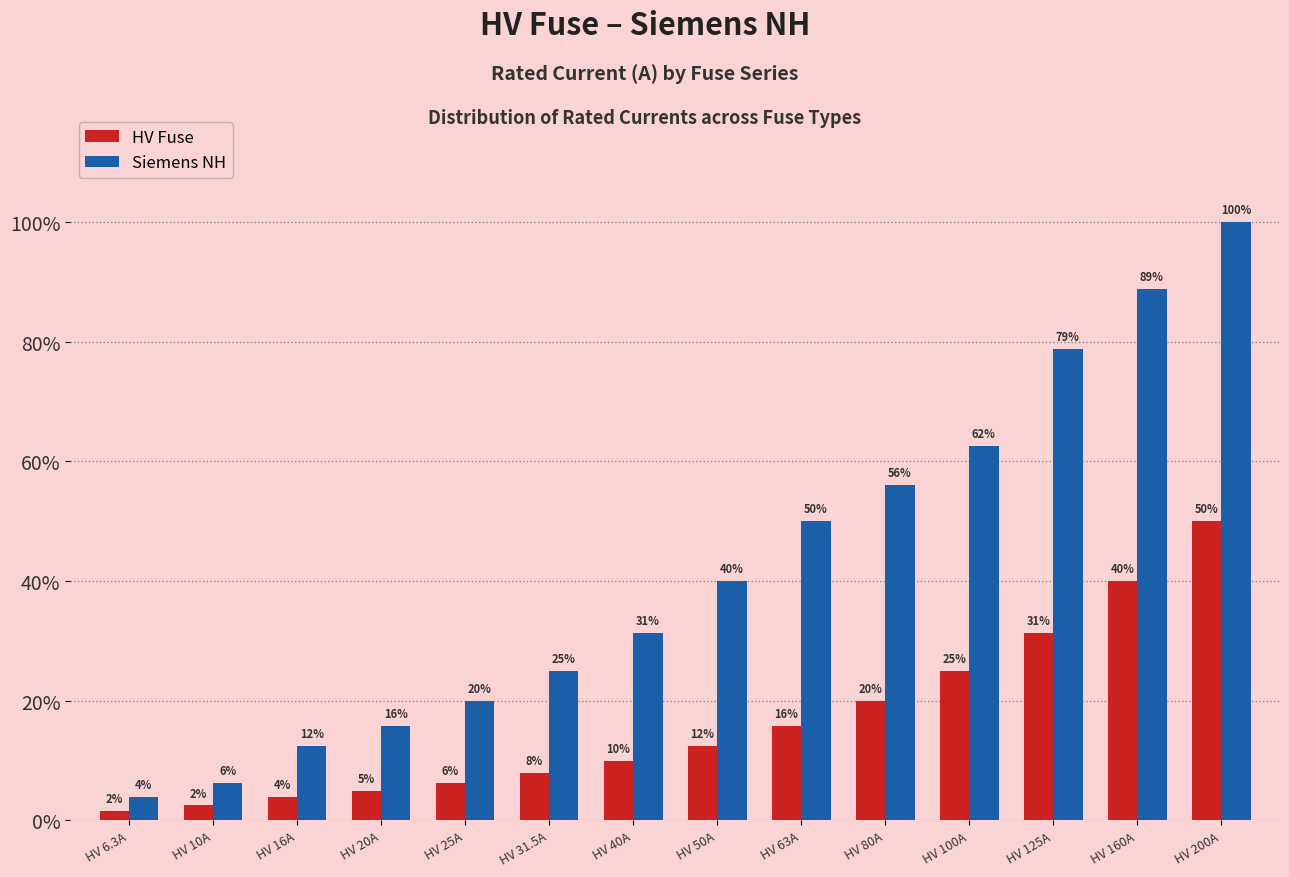

Are the bars horizontal?

No